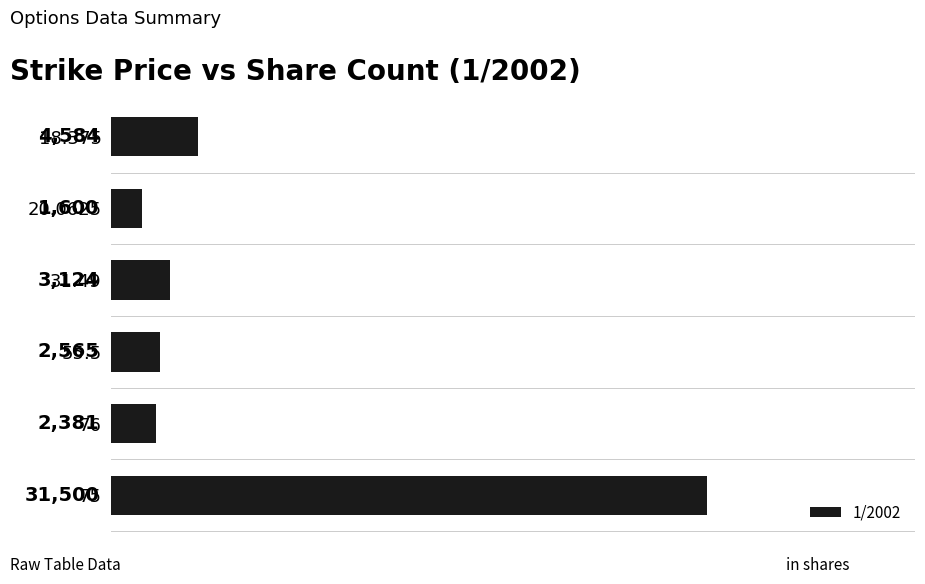

What is the ratio of the value at 76 to the value at 55.5?

0.9